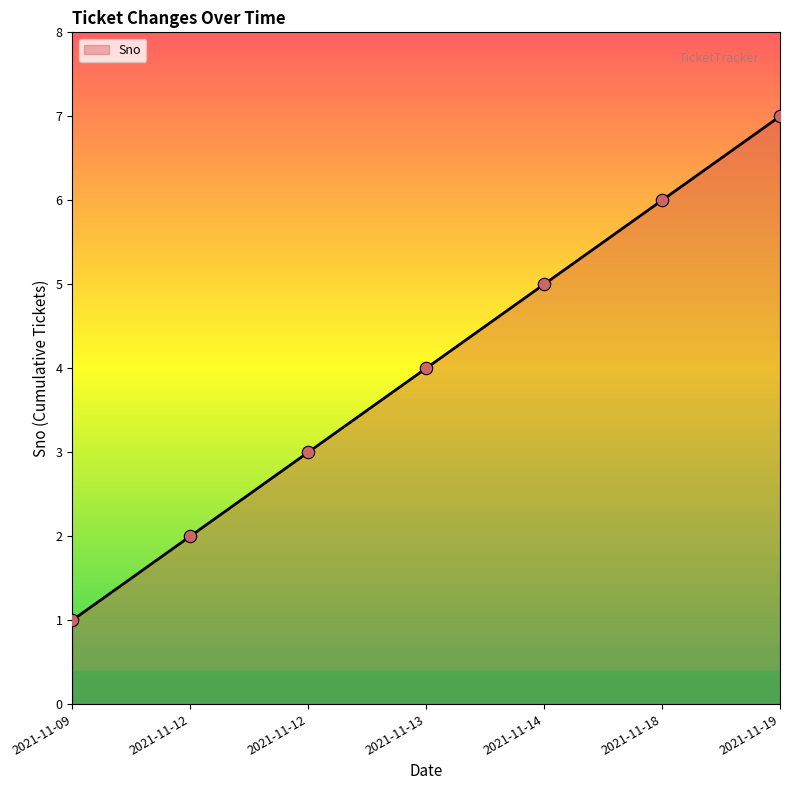

Is this an area chart (filled region under the line)?

Yes